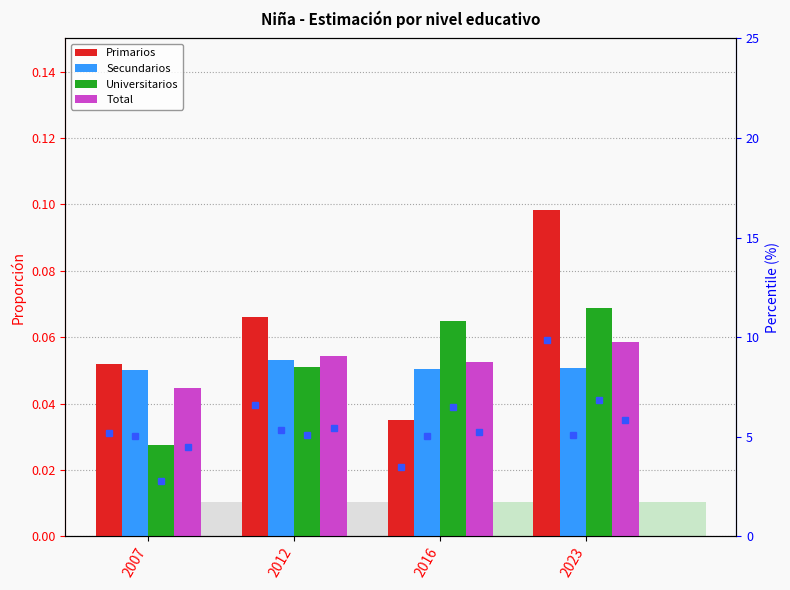

Which category has the lowest value in the Universitarios series?

2007